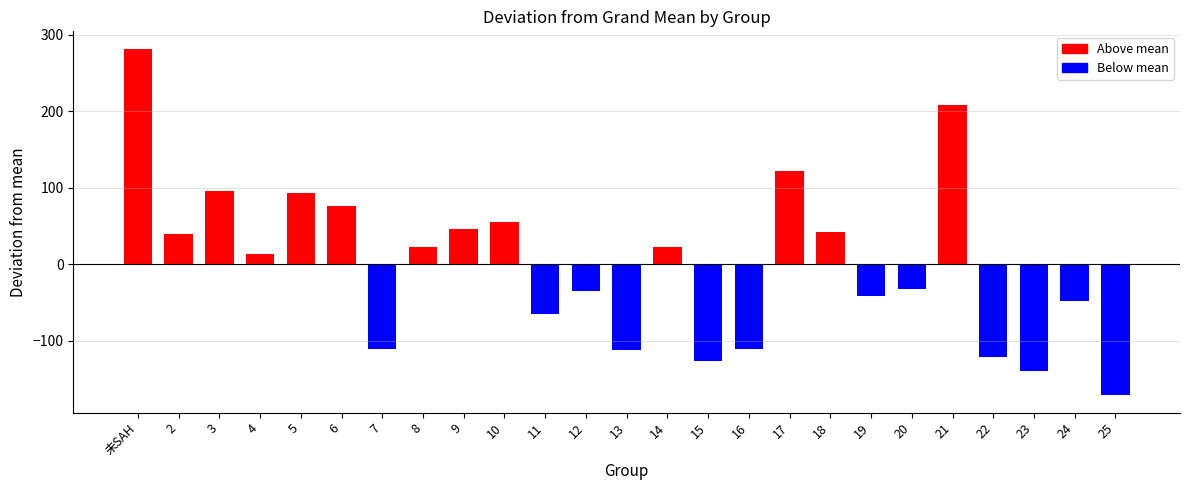

What is the difference between the maximum and minimum values?

453.4